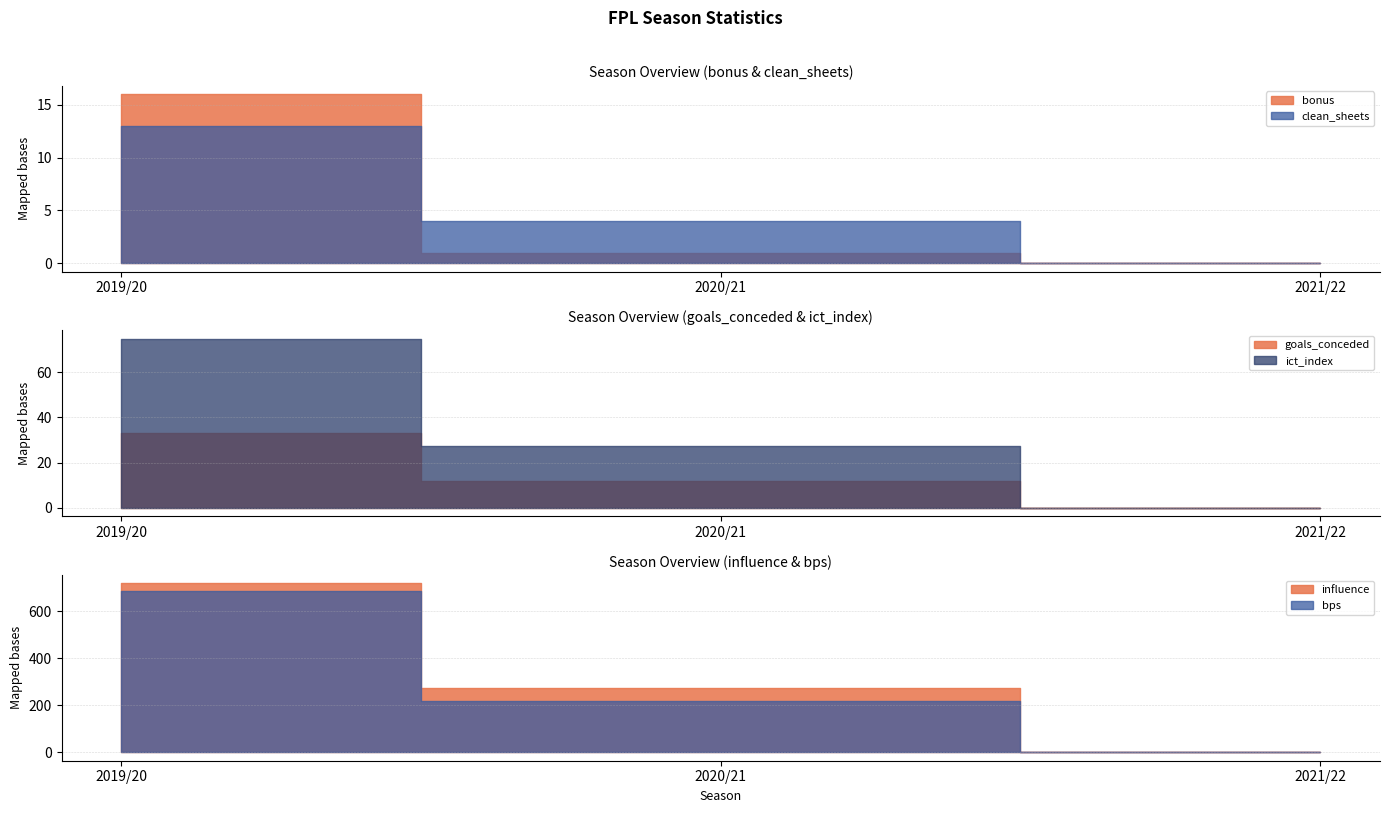

Is it true that bps equals 0.0 at 2021/22?

True